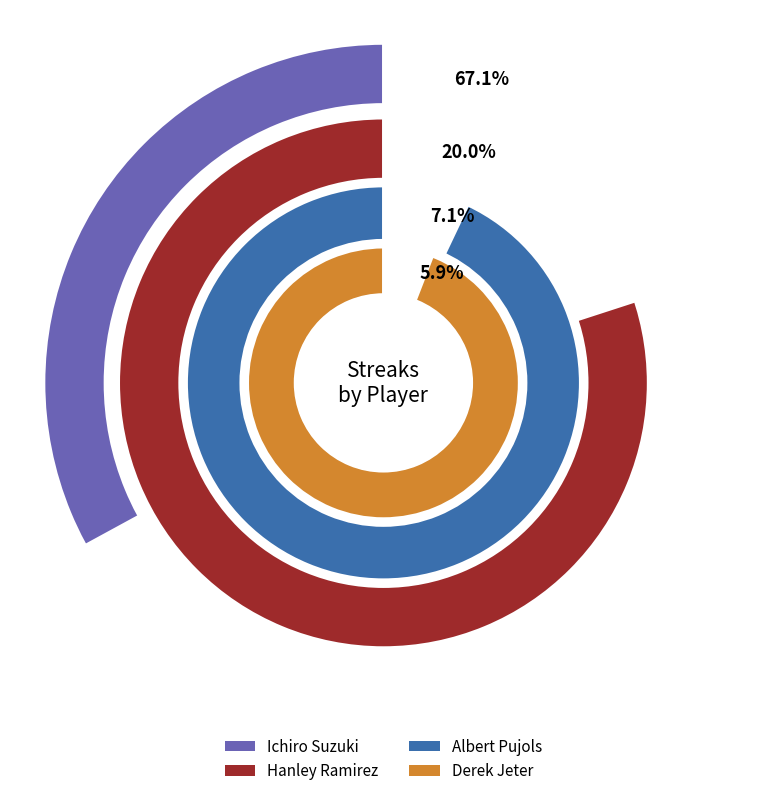

Is there any slice that represents more than half of the pie?

Yes